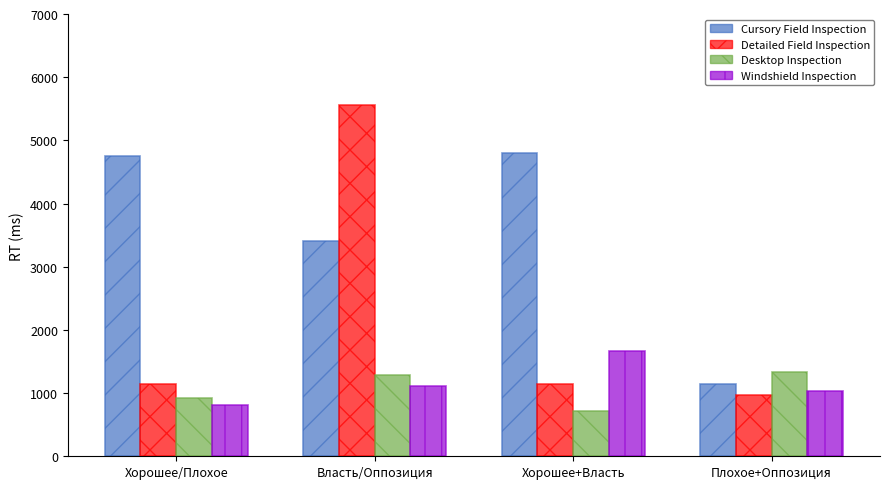

What are all the series names shown in the legend?

Cursory Field Inspection, Detailed Field Inspection, Desktop Inspection, Windshield Inspection